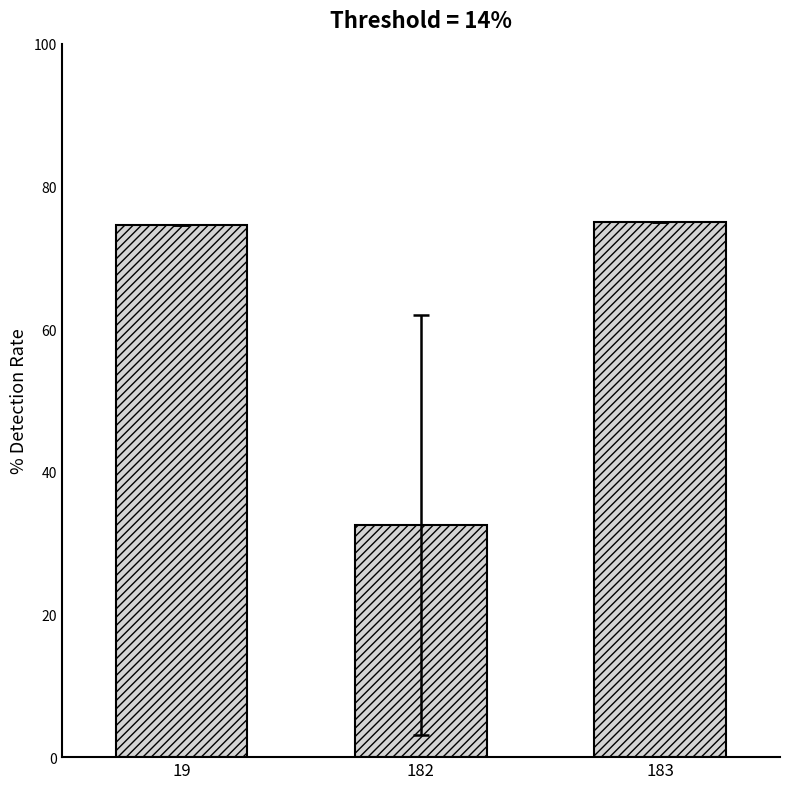

What is the maximum value shown in the chart?

75.0